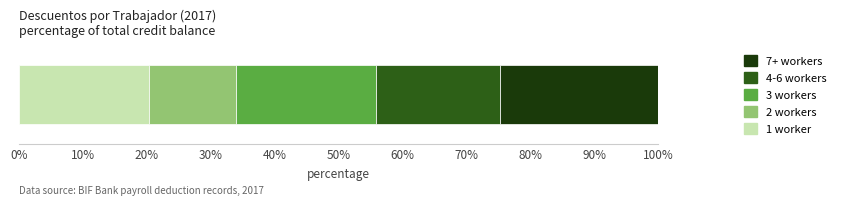

What is the maximum value for 1 worker?

20.4